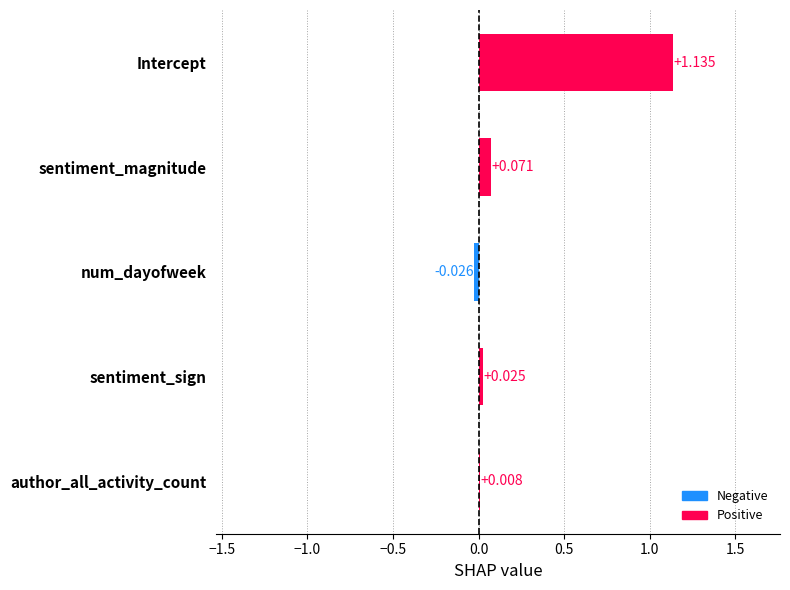

Which category has the highest value across all series?

Intercept